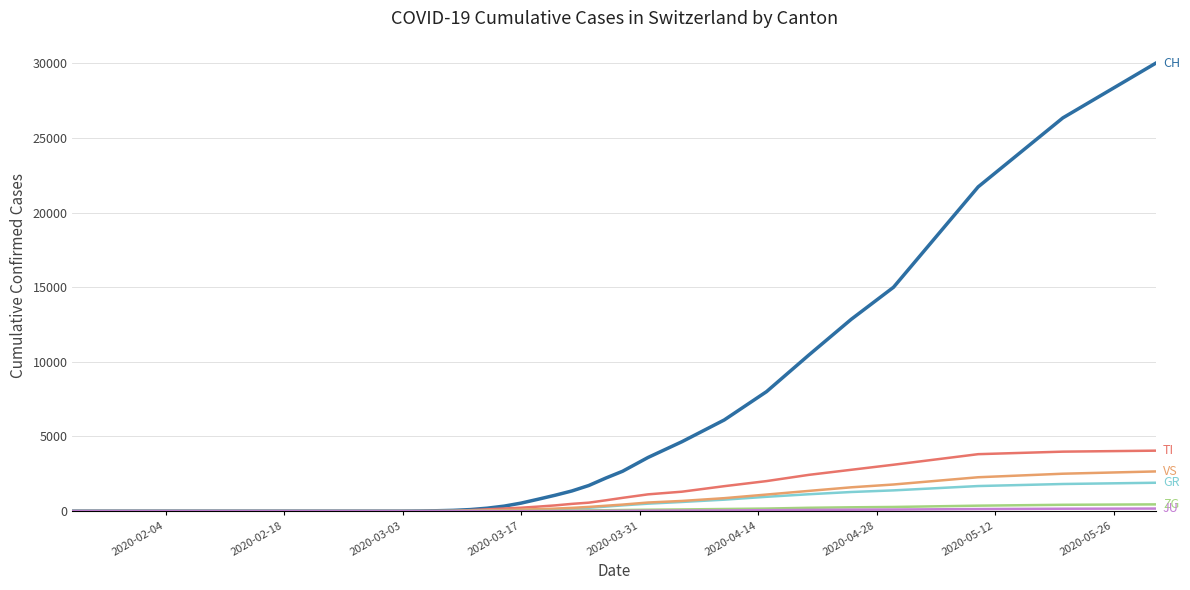

What is the maximum value shown in the chart?

30009